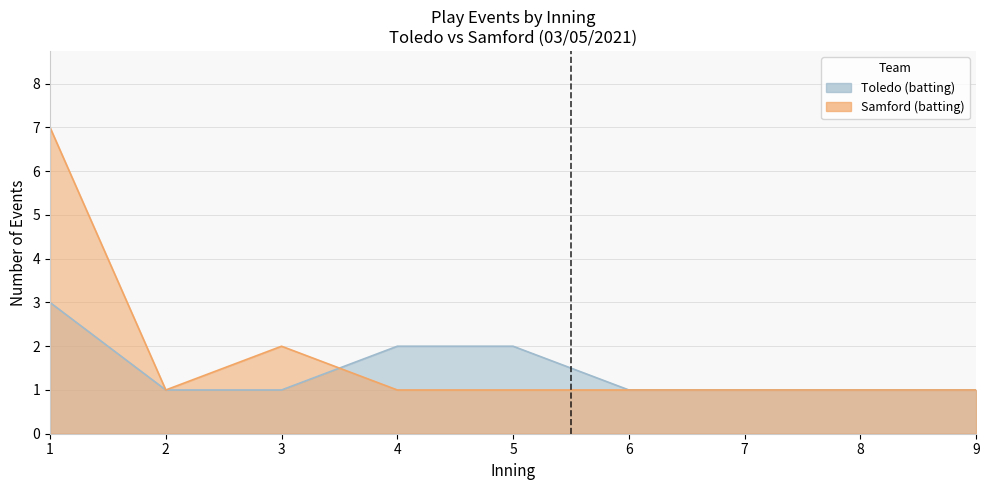

Which has a higher value, 9 or 1?

1